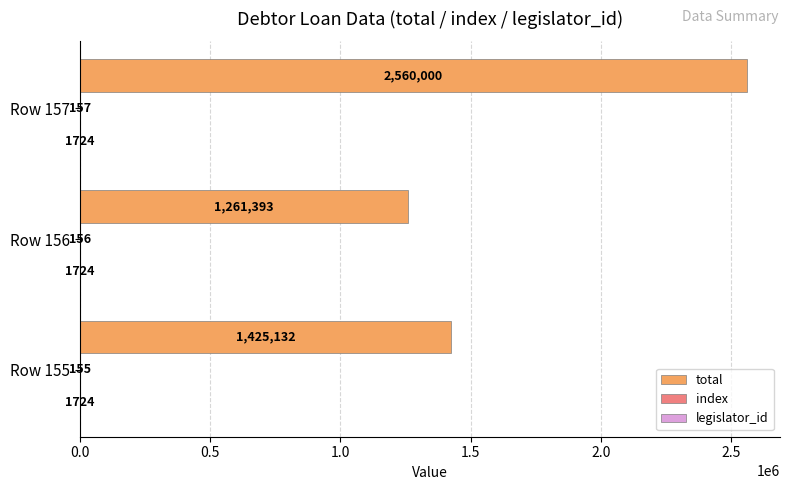

What is the sum of the total values at Row 156 and Row 155?

2686525